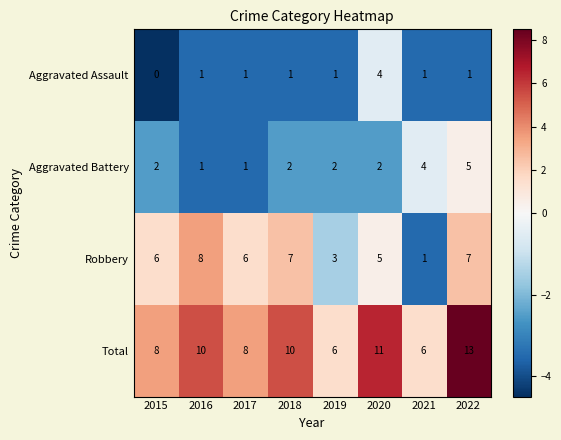

How many series are shown in this chart?

4